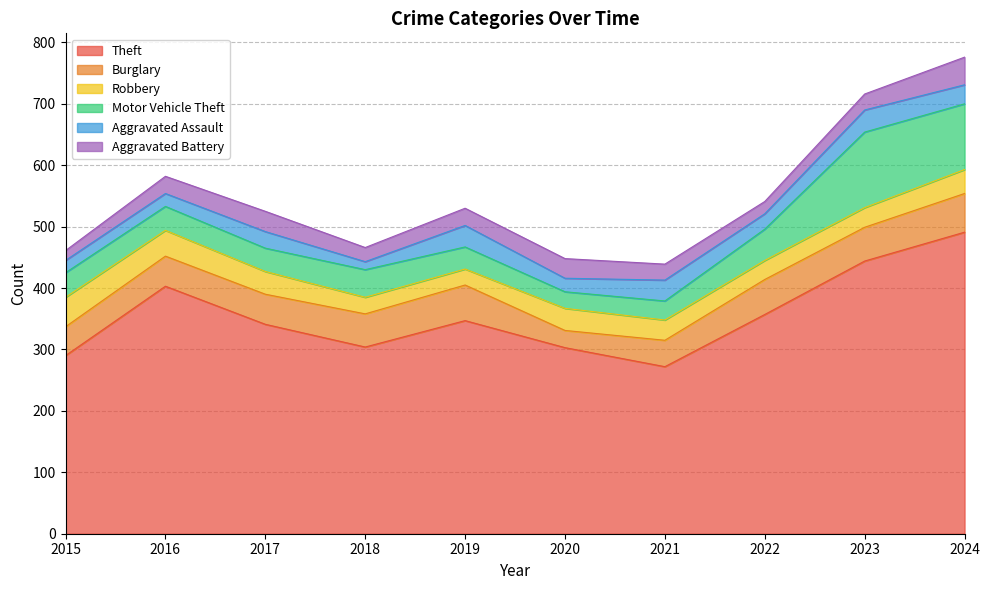

What are all the series names shown in the legend?

Theft, Burglary, Robbery, Motor Vehicle Theft, Aggravated Assault, Aggravated Battery